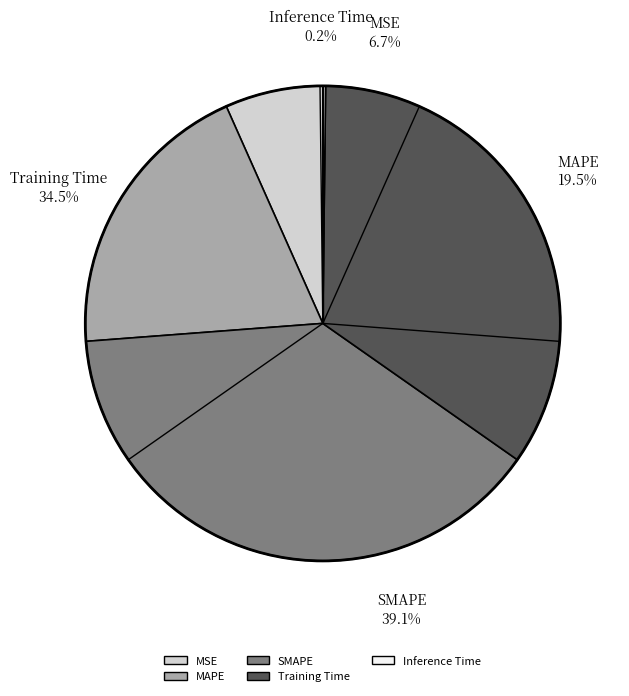

Rank the categories by value from lowest to highest.

Inference Time, MSE, MAPE, Training Time, SMAPE